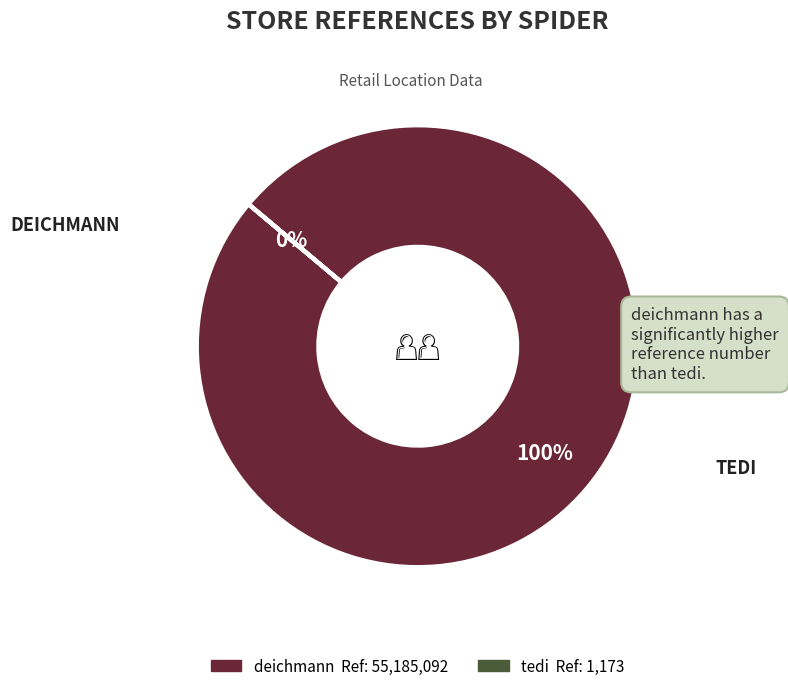

What is the total percentage of tedi and deichmann?

100.0%